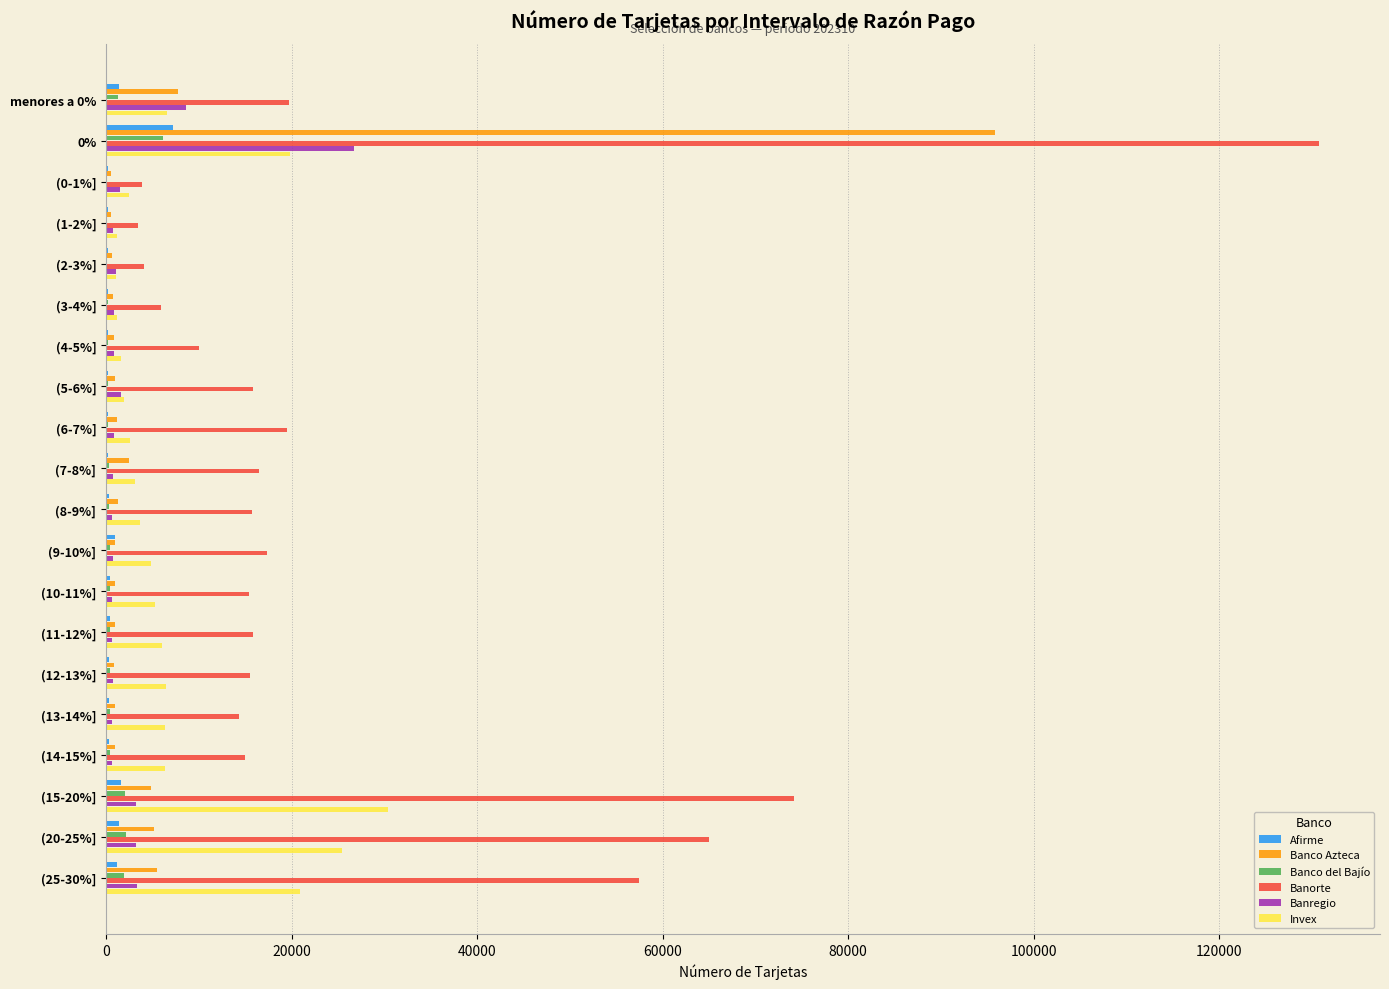

What is the sum of all Invex values?

156822